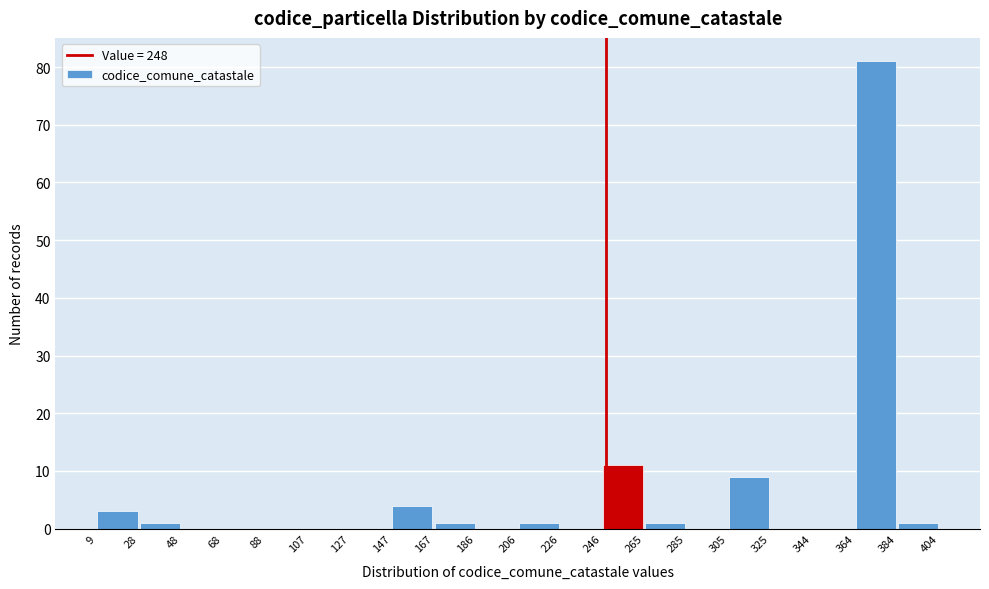

Reading left to right, list every bar in this chart as the range it spans on the x-axis followed by its height. The values are not printed on the chart, so give them approximately, as read against the axis.

9 to 28: 3
28 to 48: 1
48 to 68: 0
68 to 88: 0
88 to 107: 0
107 to 127: 0
127 to 147: 0
147 to 167: 4
167 to 186: 1
186 to 206: 0
206 to 226: 1
226 to 246: 0
246 to 265: 11
265 to 285: 1
285 to 305: 0
305 to 325: 9
325 to 344: 0
344 to 364: 0
364 to 384: 81
384 to 404: 1